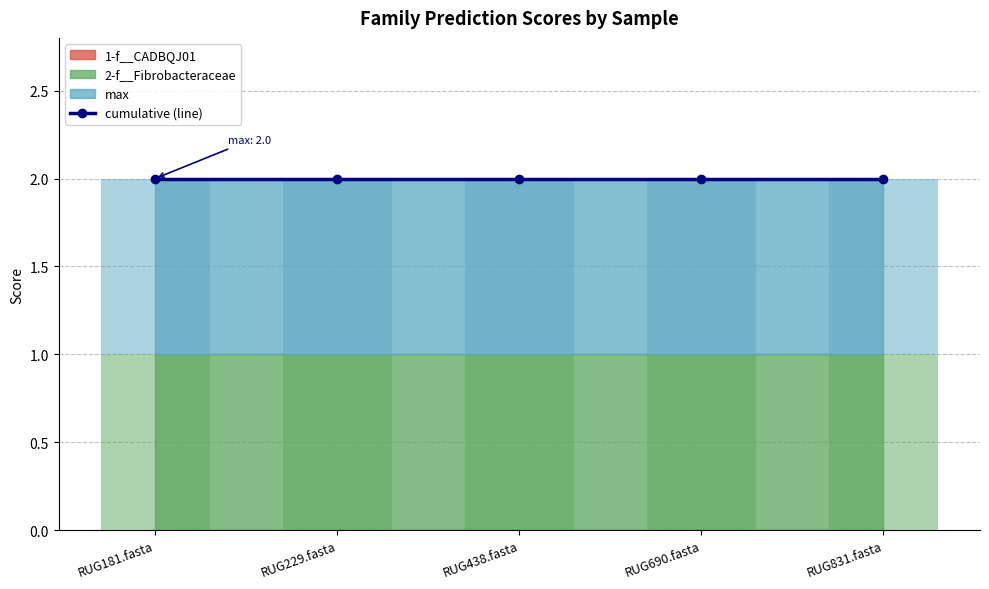

Where is max nearest to the value 1?

RUG181.fasta